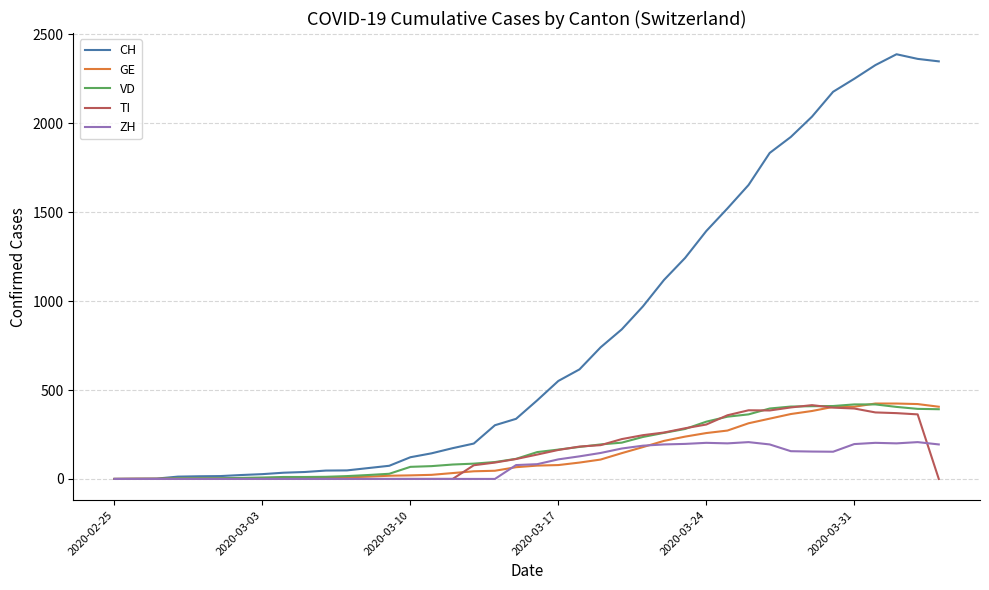

How many series are shown in this chart?

5